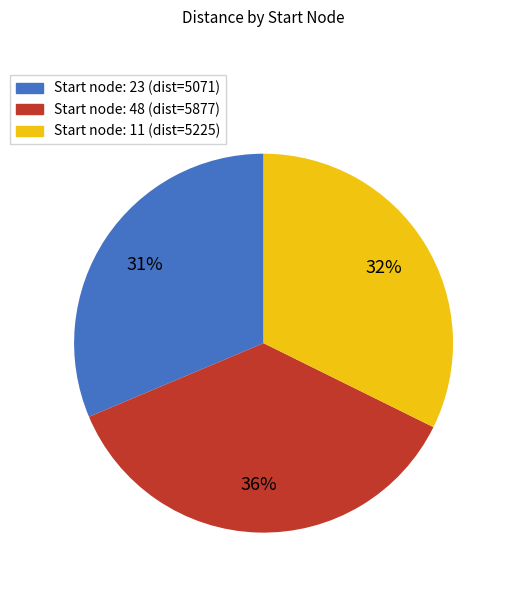

Is there any slice that represents more than half of the pie?

No